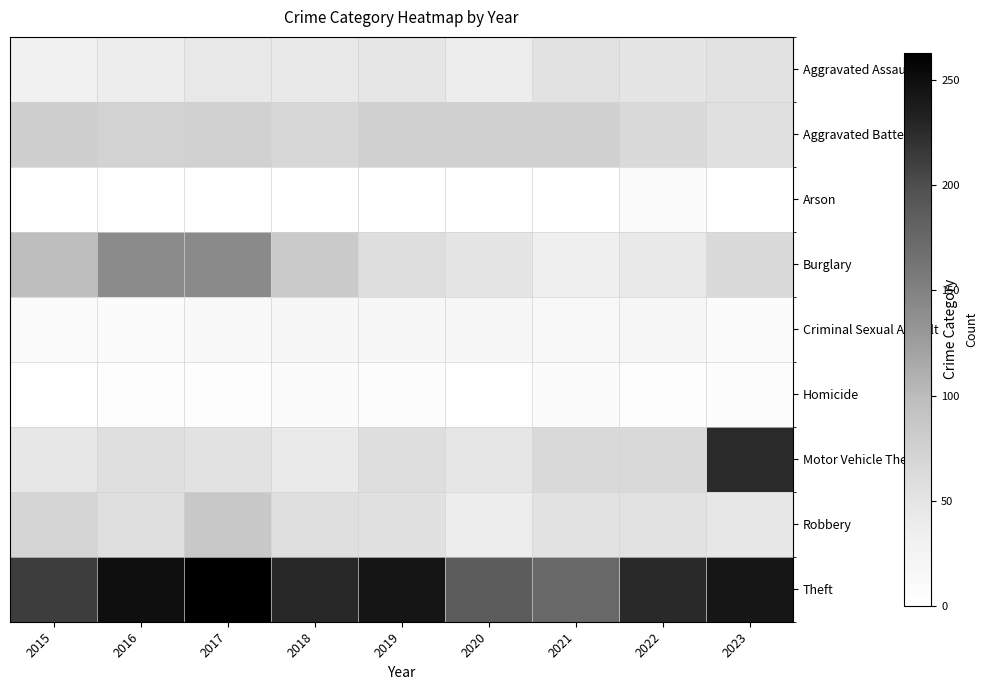

List the series in order of their peak value, lowest first.

Arson, Homicide, Criminal Sexual Assault, Aggravated Assault, Aggravated Battery, Robbery, Burglary, Motor Vehicle Theft, Theft